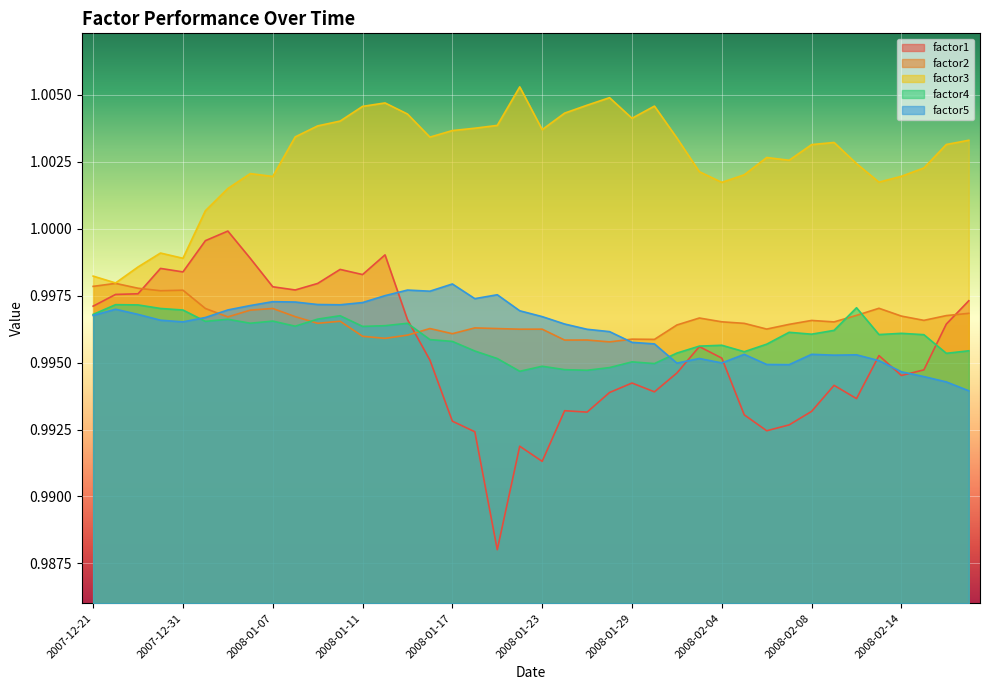

Is it true that factor4 equals 1.4 at 2008-01-22?

False